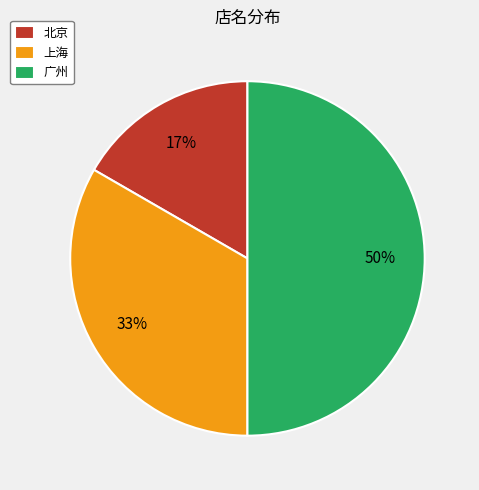

What is the smallest slice in the pie chart?

北京